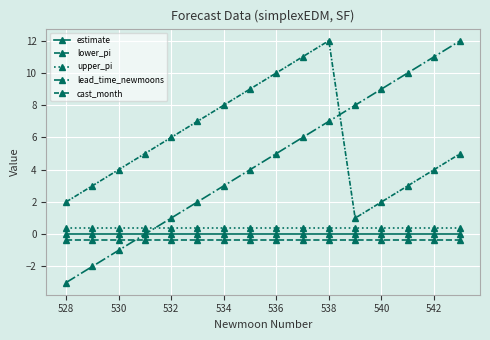

Count the number of categories in the chart.

16